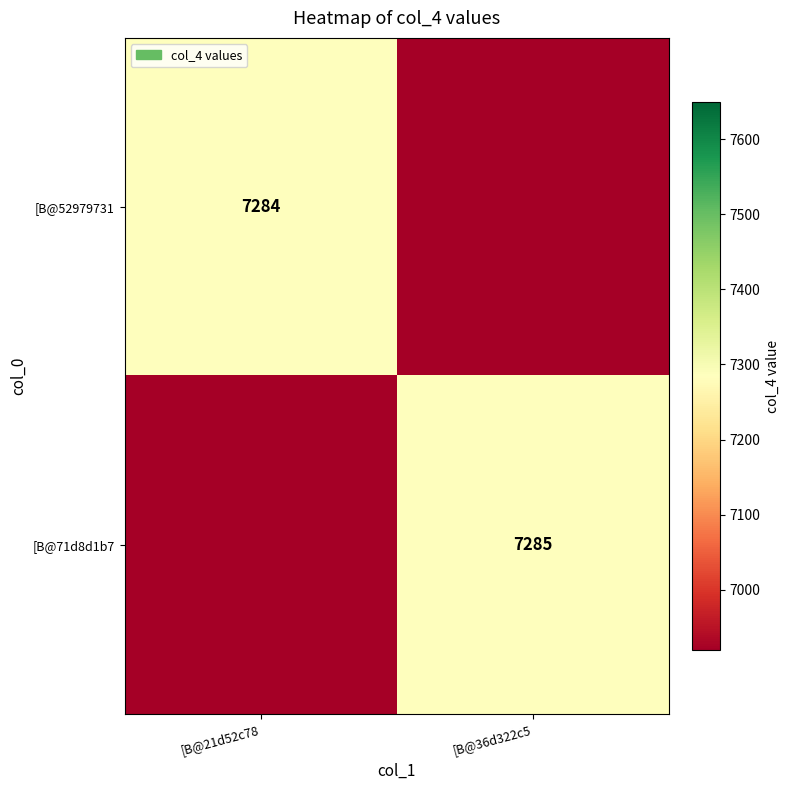

Is it true that [B@71d8d1b7 equals 13106 at [B@36d322c5?

False